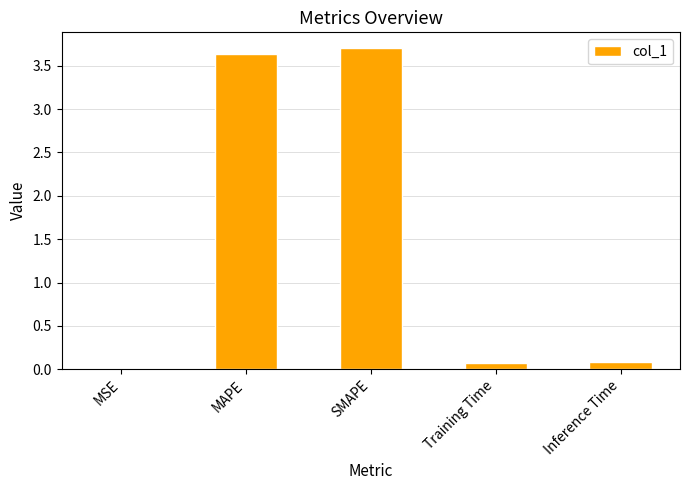

The value at MAPE is 3.6. True or false?

True